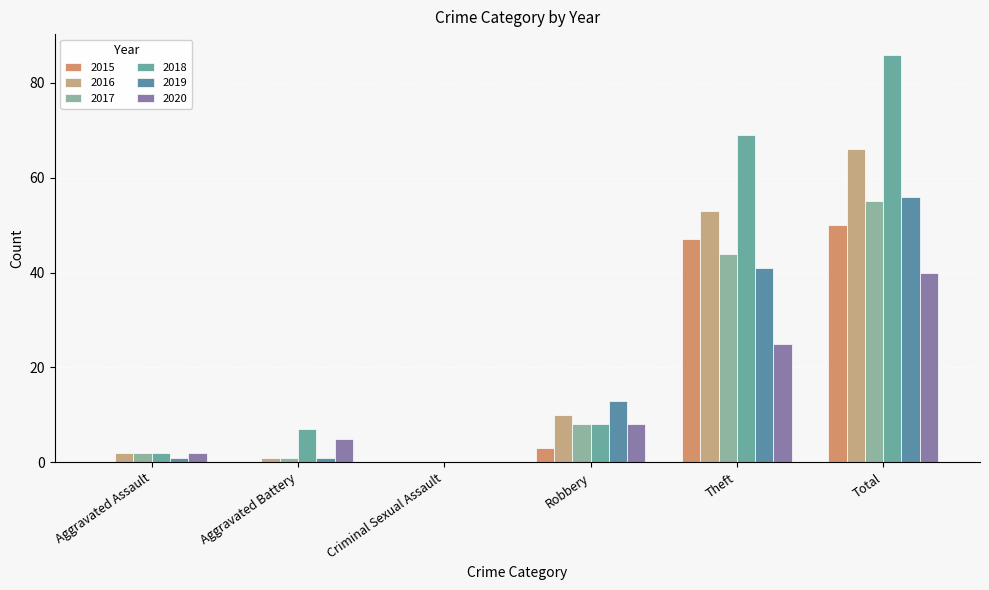

Is the value of 2016 at Aggravated Battery greater than the value of 2018 at Criminal Sexual Assault?

Yes